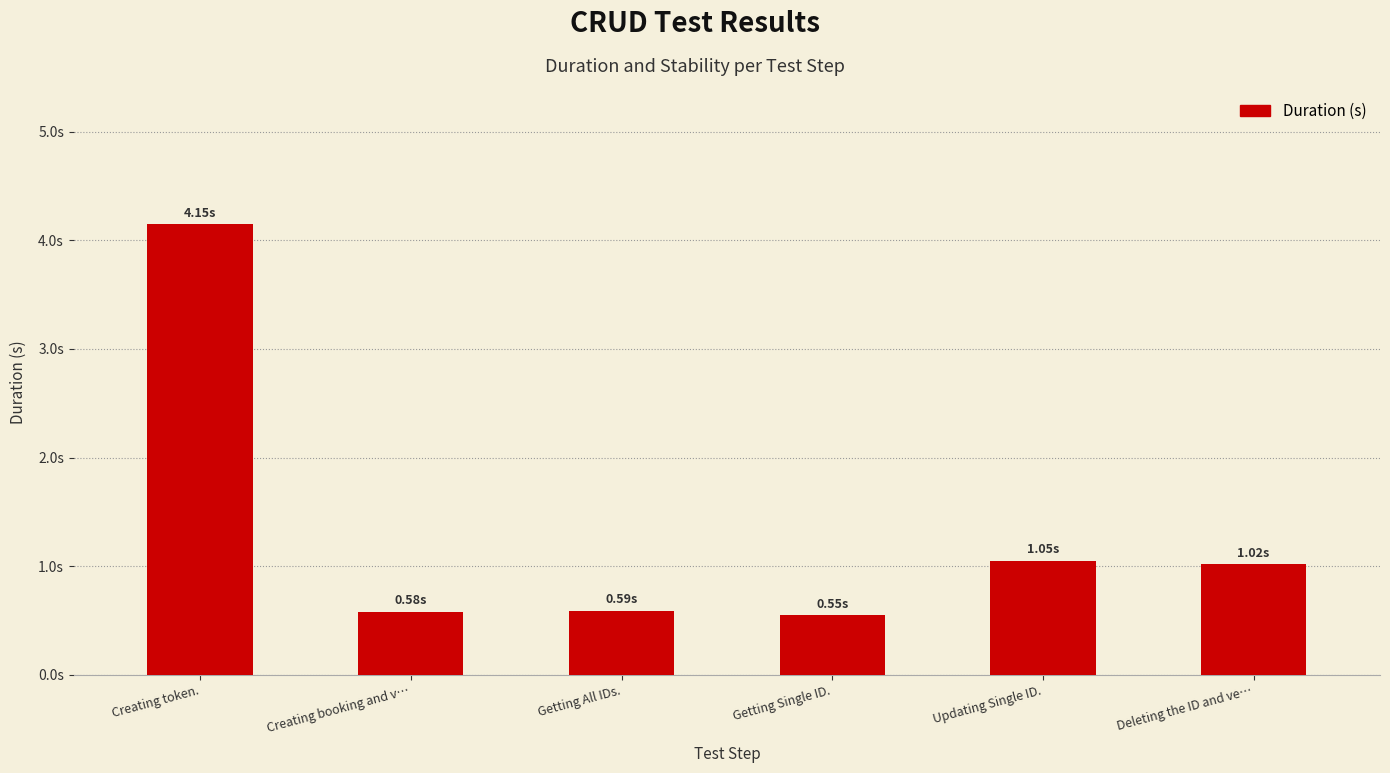

At which label does the data first exceed 1?

Creating token.